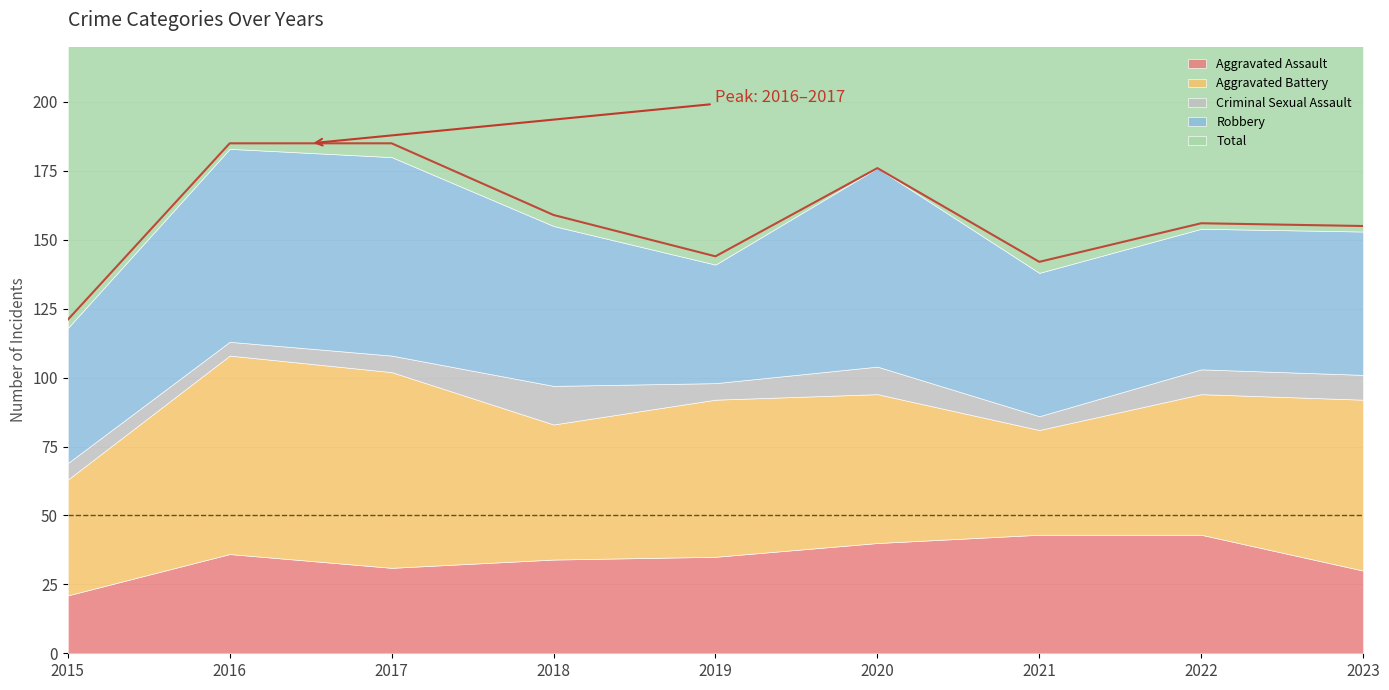

The Robbery series shows 29 at 2016. True or false?

False